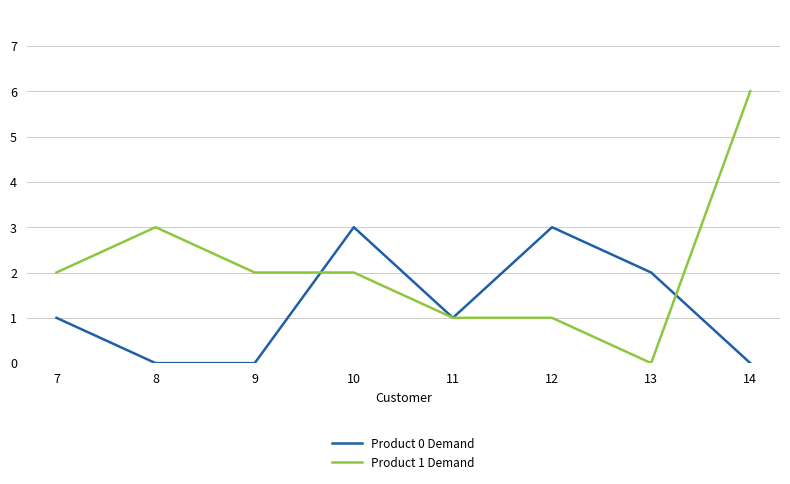

Which series changed the most between 9 and 12?

Product 0 Demand